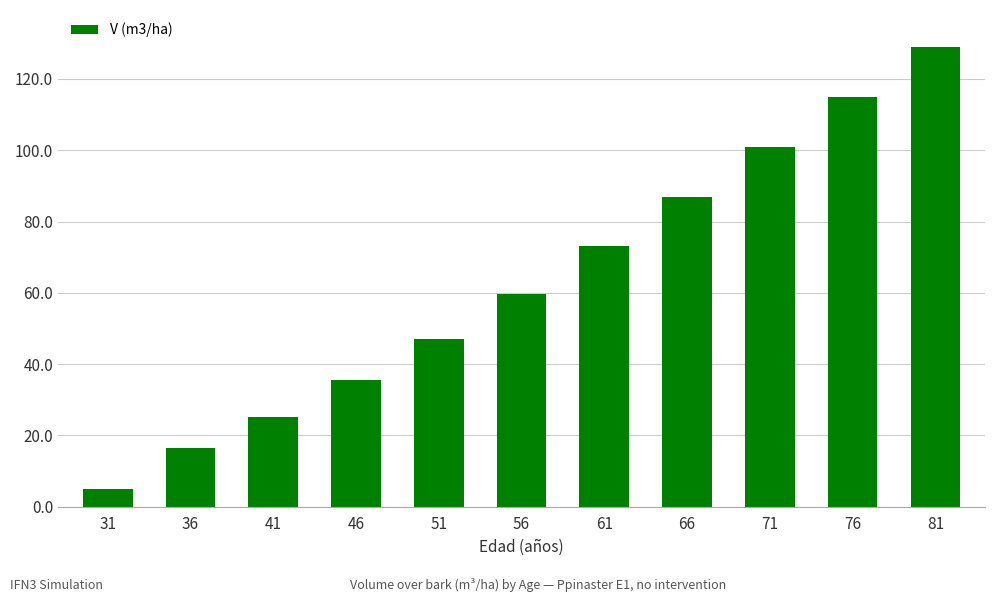

Rank the categories by value from highest to lowest.

81, 76, 71, 66, 61, 56, 51, 46, 41, 36, 31